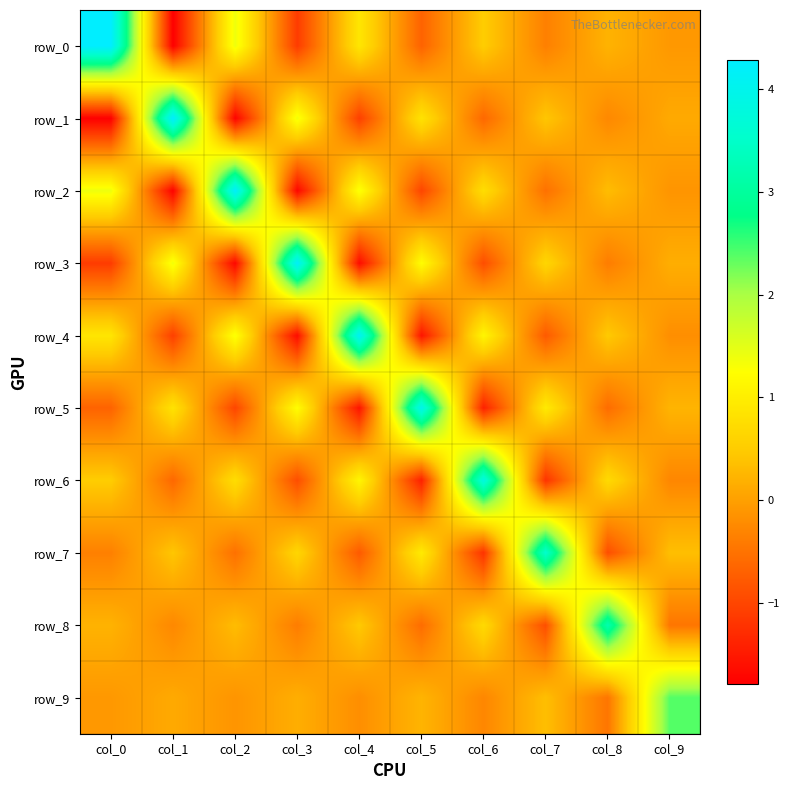

What is the sum of the row_1 values at col_3 and col_2?

-0.4